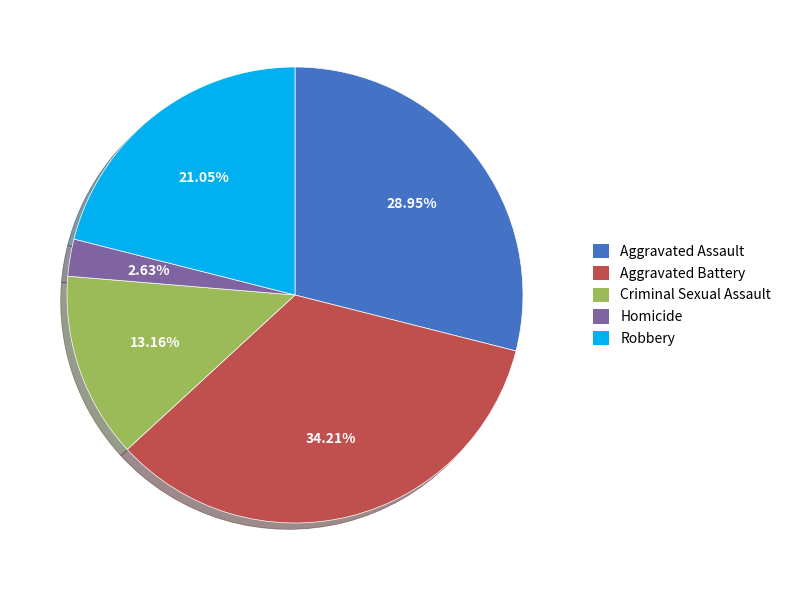

Rank the categories by value from lowest to highest.

Homicide, Criminal Sexual Assault, Robbery, Aggravated Assault, Aggravated Battery